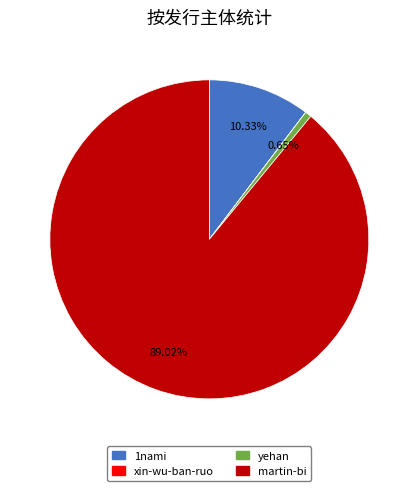

What percentage is the 1nami slice, to the nearest percent?

10%